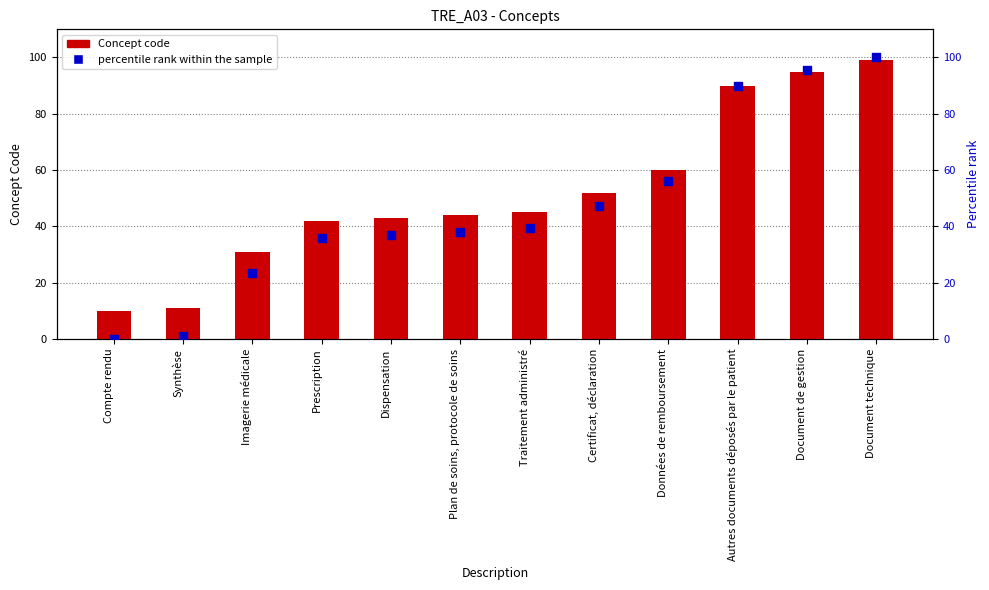

Which series contains the lowest Y value?

percentile rank within the sample